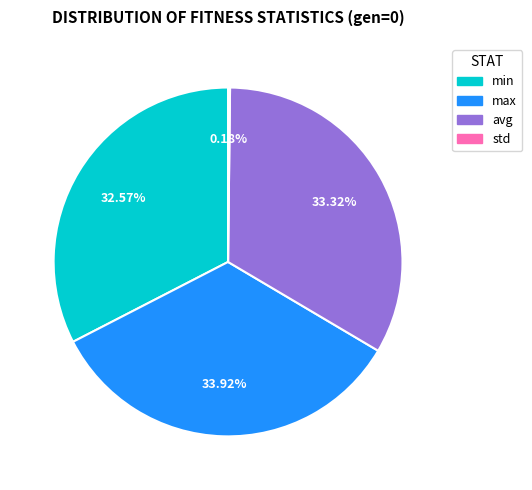

Which slice is the largest?

max